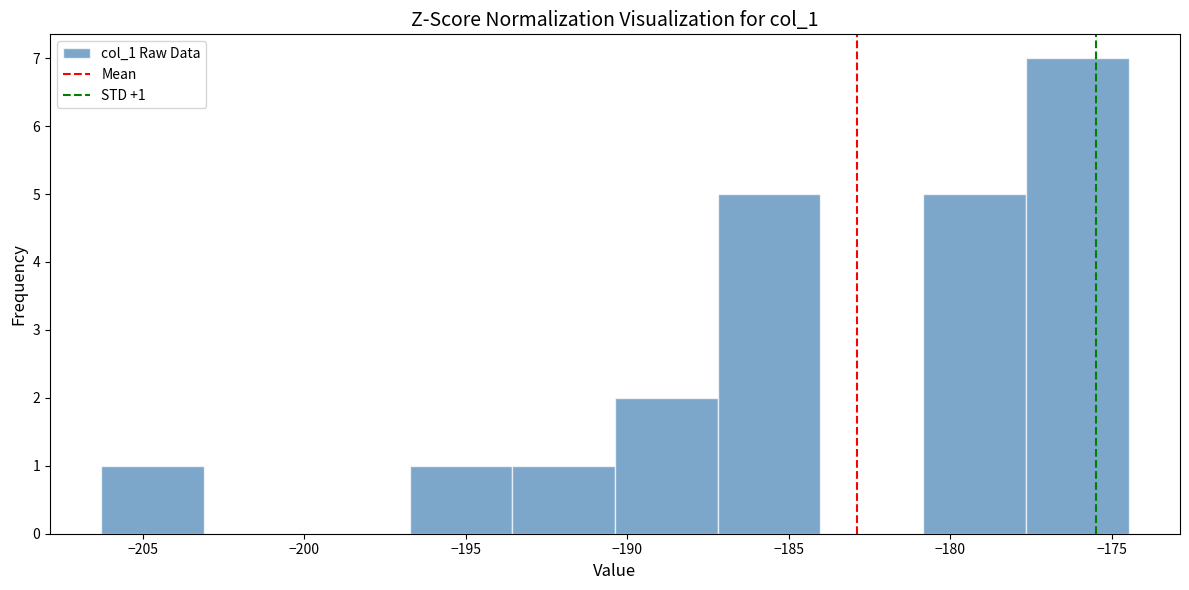

Which range on the x-axis has the tallest bar?

-177.5 to -174.5